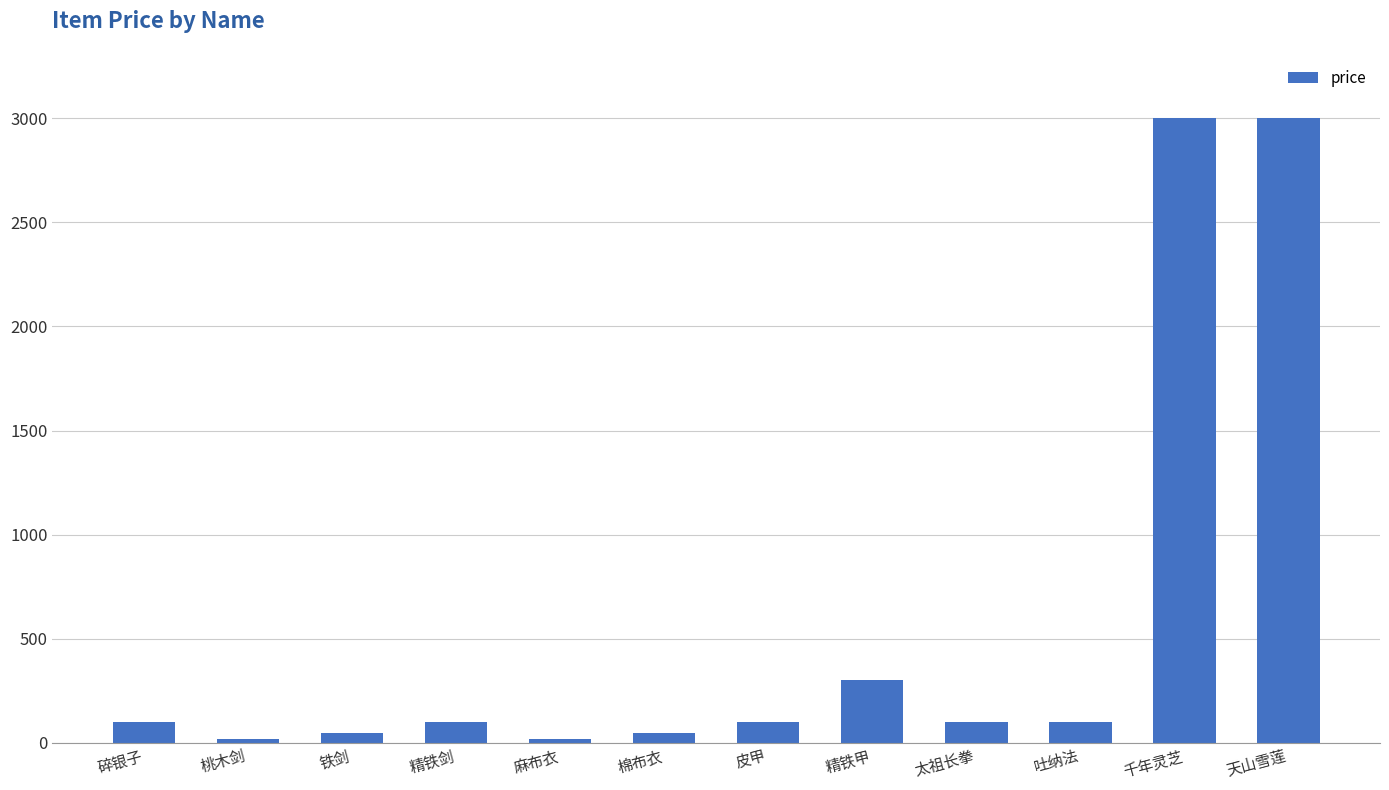

What is the change in value from 碎银子 to 麻布衣?

-80